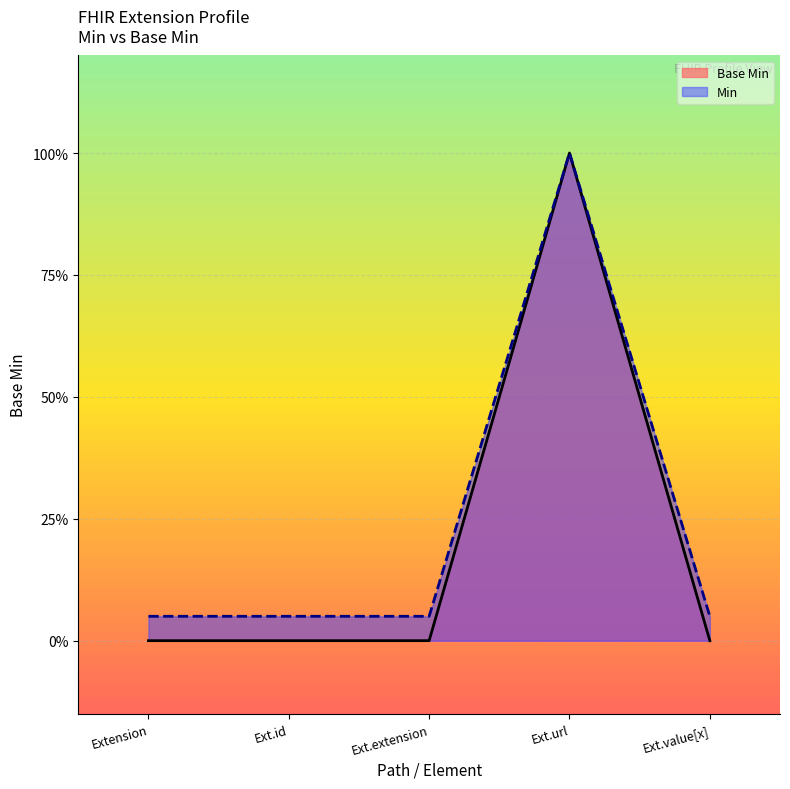

What is the sum of the Base Min values at Extension and Ext.url?

1.0